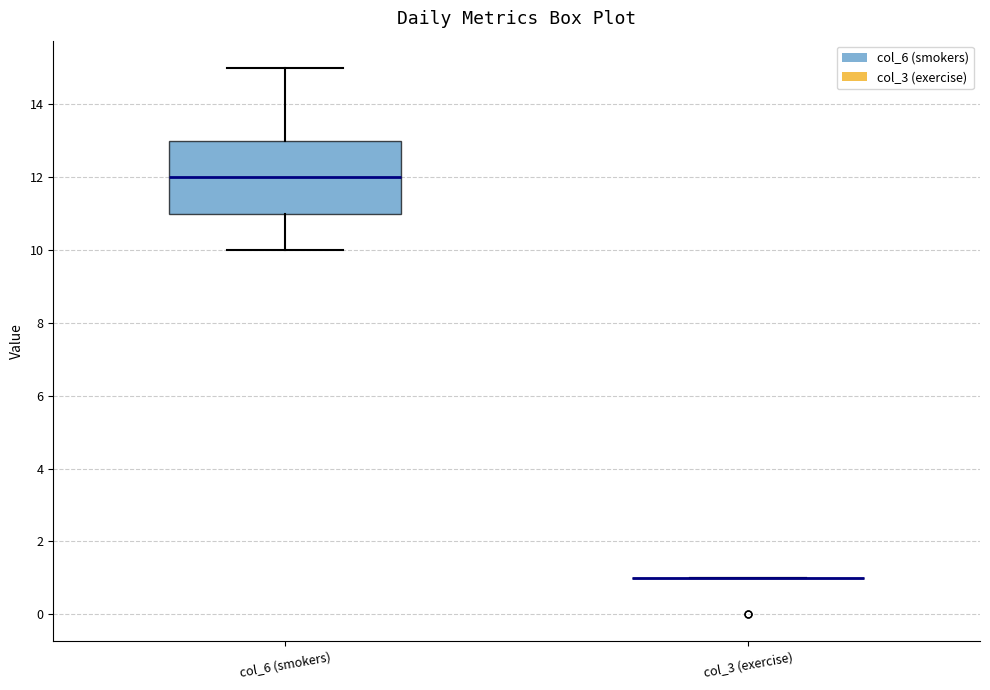

Where does the median line of the box for col_6 (smokers) sit on the y-axis? The values are not printed on the chart, so give them approximately, as read against the axis.

12